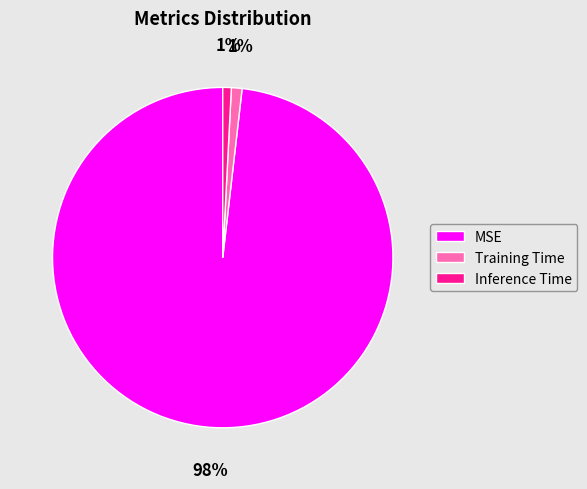

Is Training Time the majority of the pie?

No